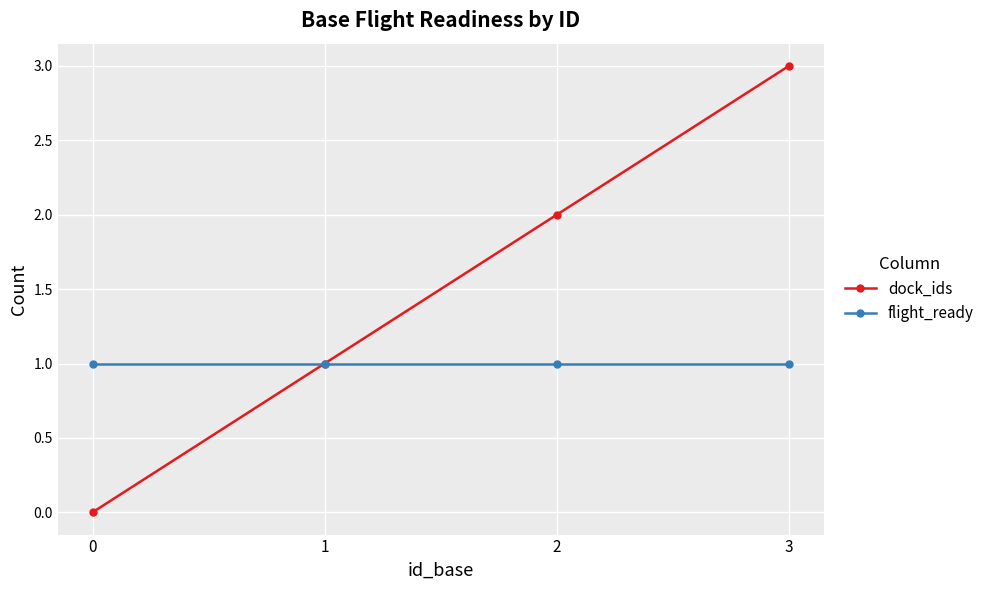

Which series has the largest total across all categories?

dock_ids